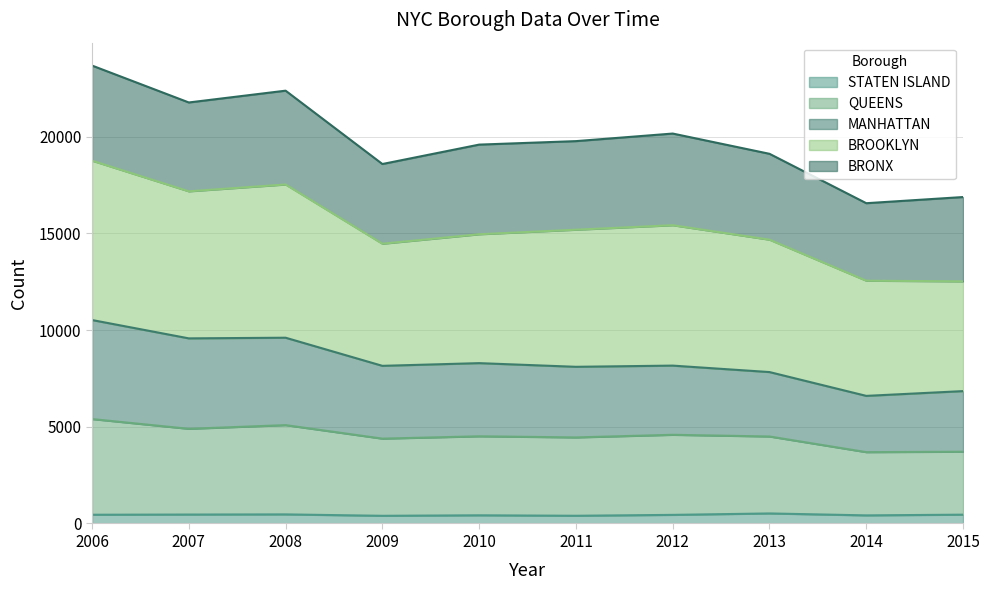

What is the maximum value for STATEN ISLAND?

519